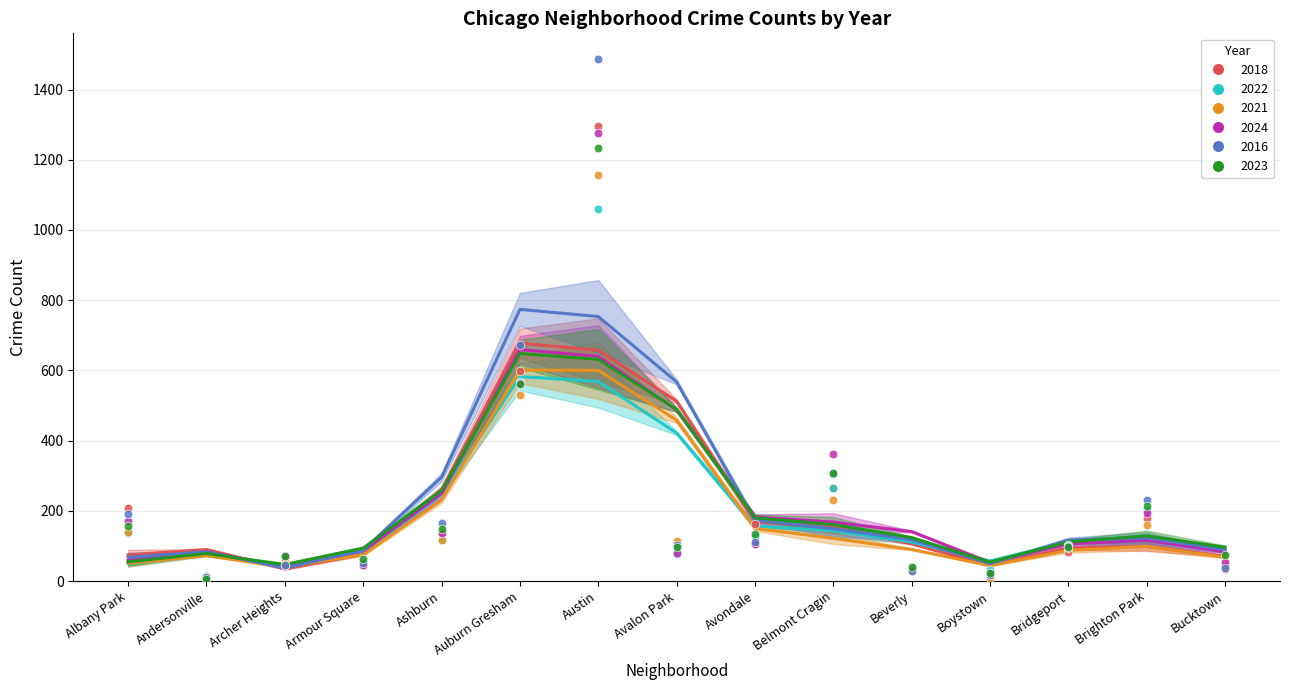

Which series contains the highest Y value?

2016